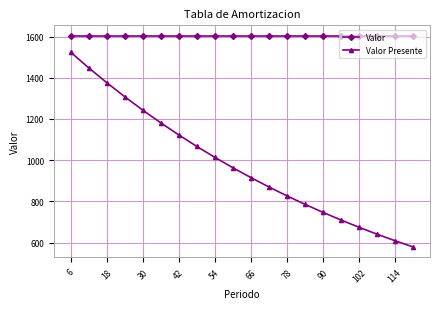

What is the average value of the Valor series?

1603.0